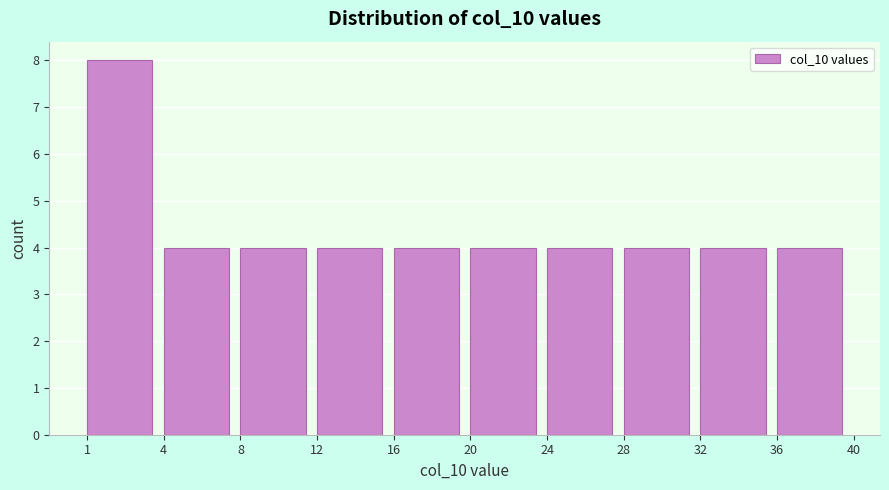

Reading left to right, transcribe all the data shown in this chart.

8	4	4	4	4	4	4	4	4	4